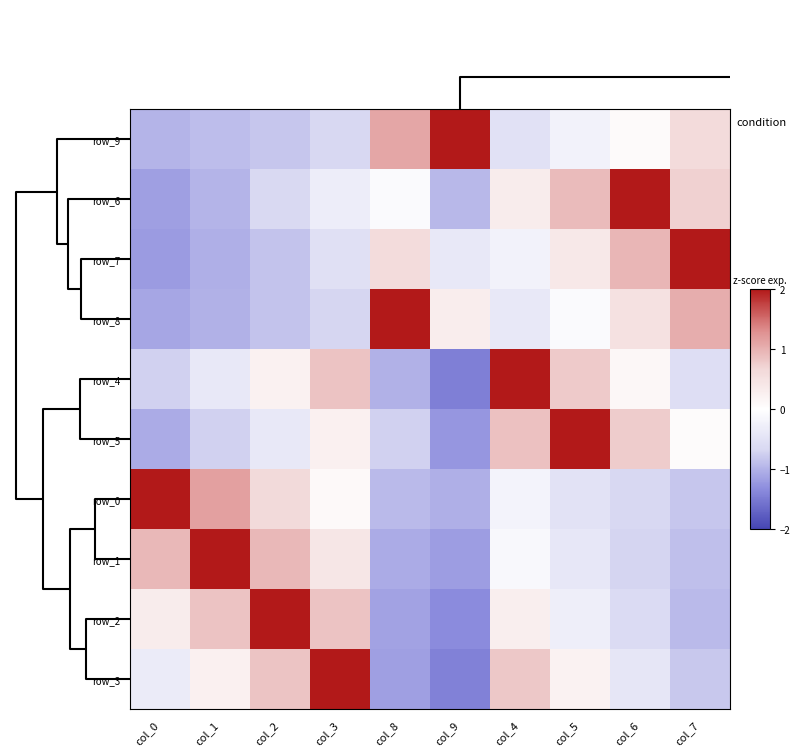

Rank the categories by row_4 value from lowest to highest.

col_9, col_8, col_0, col_7, col_1, col_6, col_2, col_5, col_3, col_4